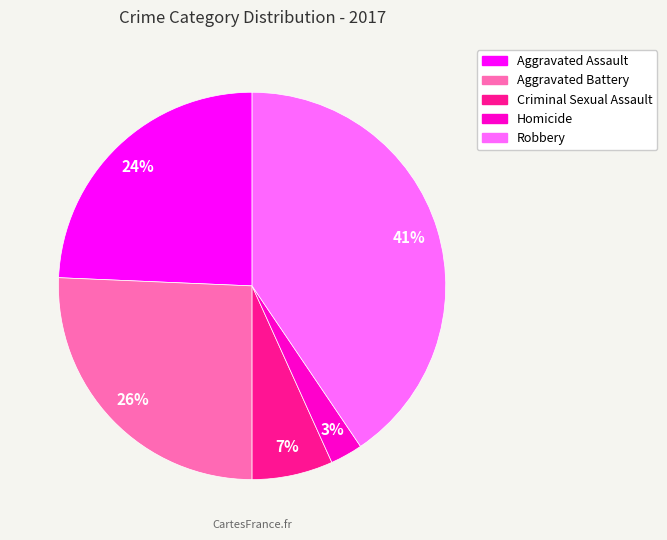

Is there a majority slice in this chart?

No